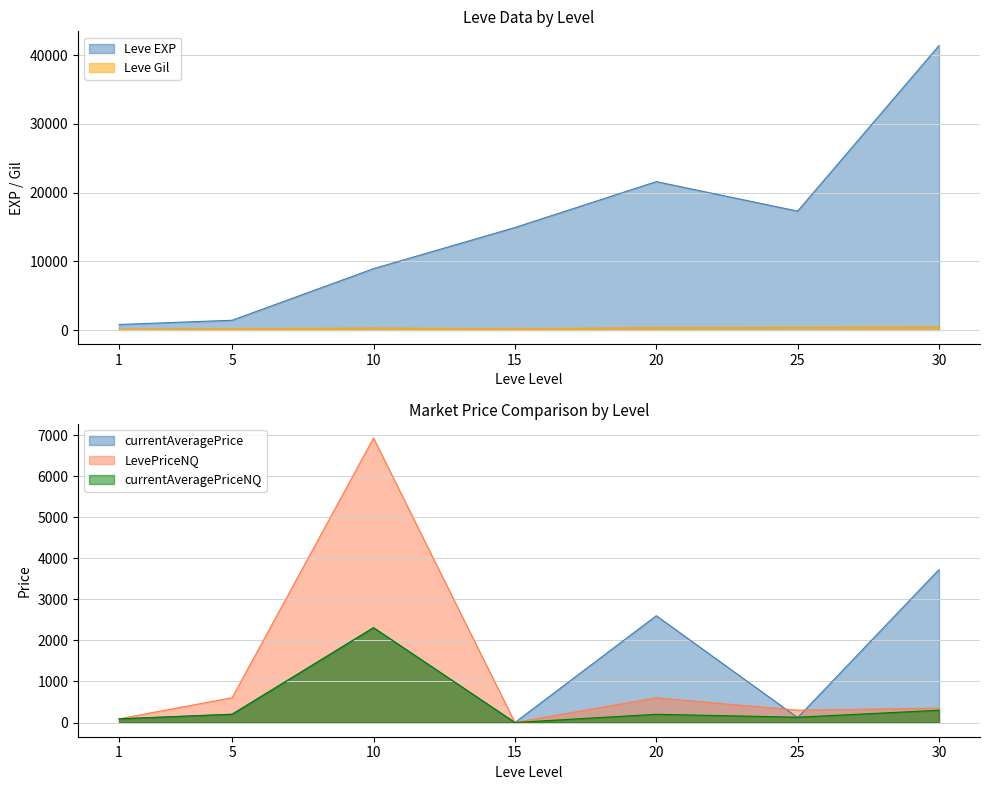

True or false: currentAveragePrice and Leve EXP cross at least once.

False